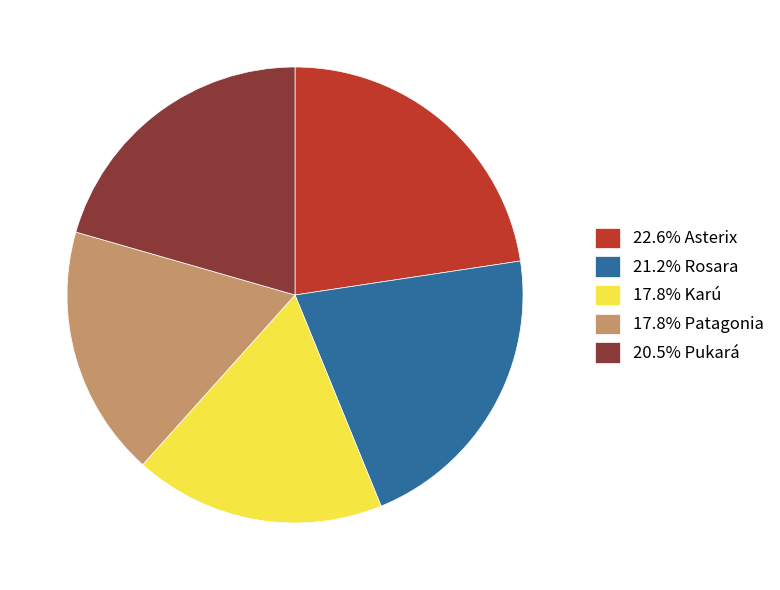

Is 17.8% Karú the majority of the pie?

No